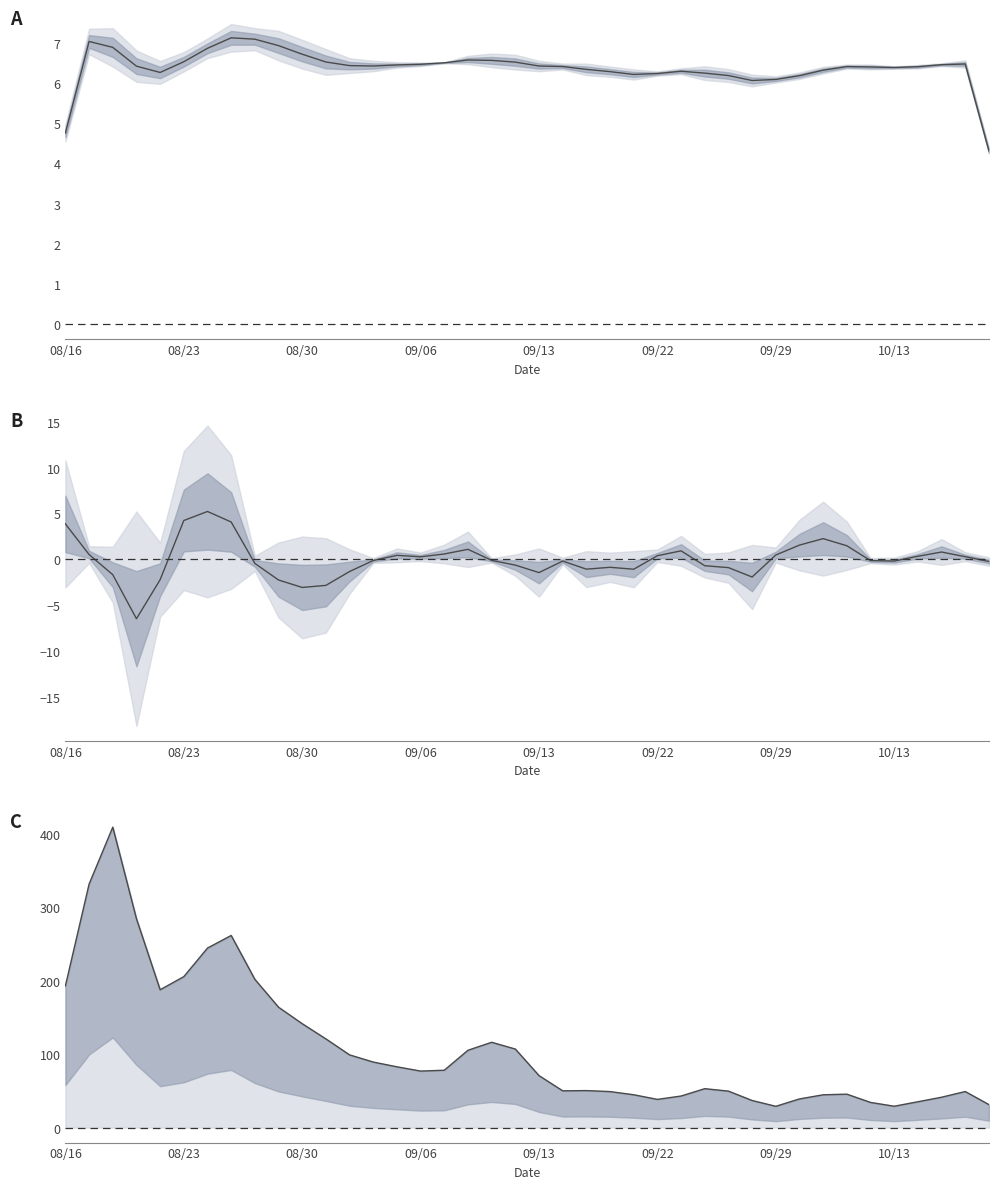

What is the value of the close point at the 30th from the left?

6.1